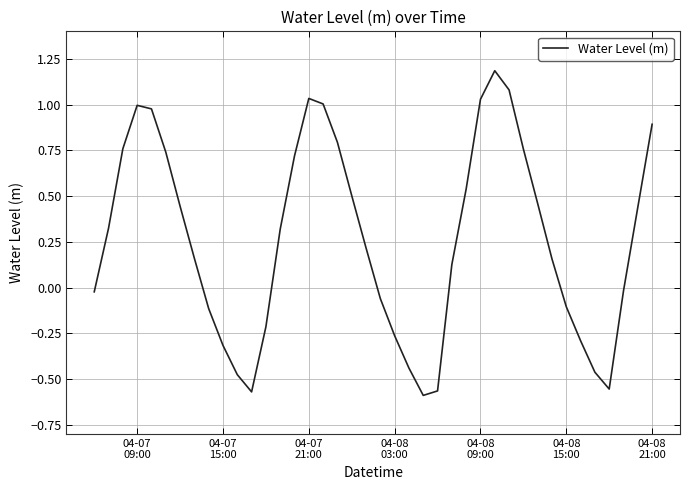

What is the greatest value displayed?

1.2